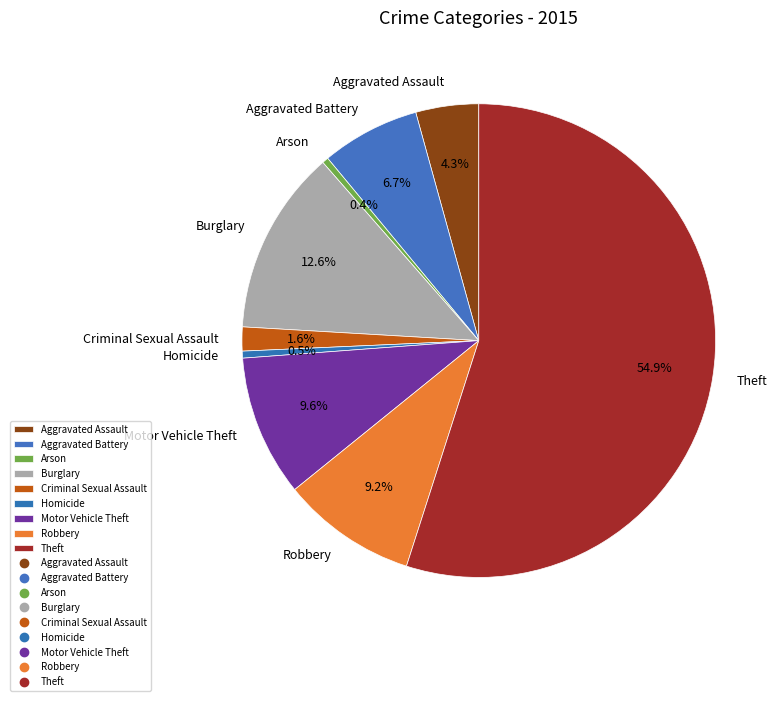

Does any single category account for the majority?

Yes